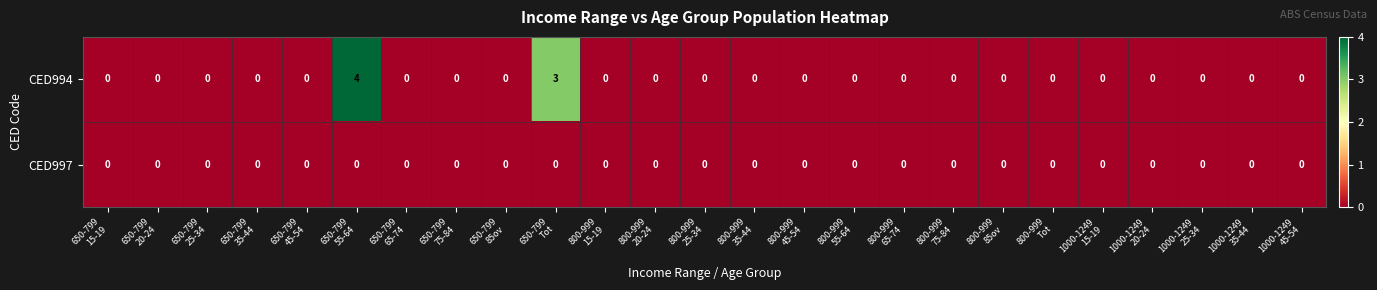

What is the difference between the second highest and second lowest values in the CED994 series?

3